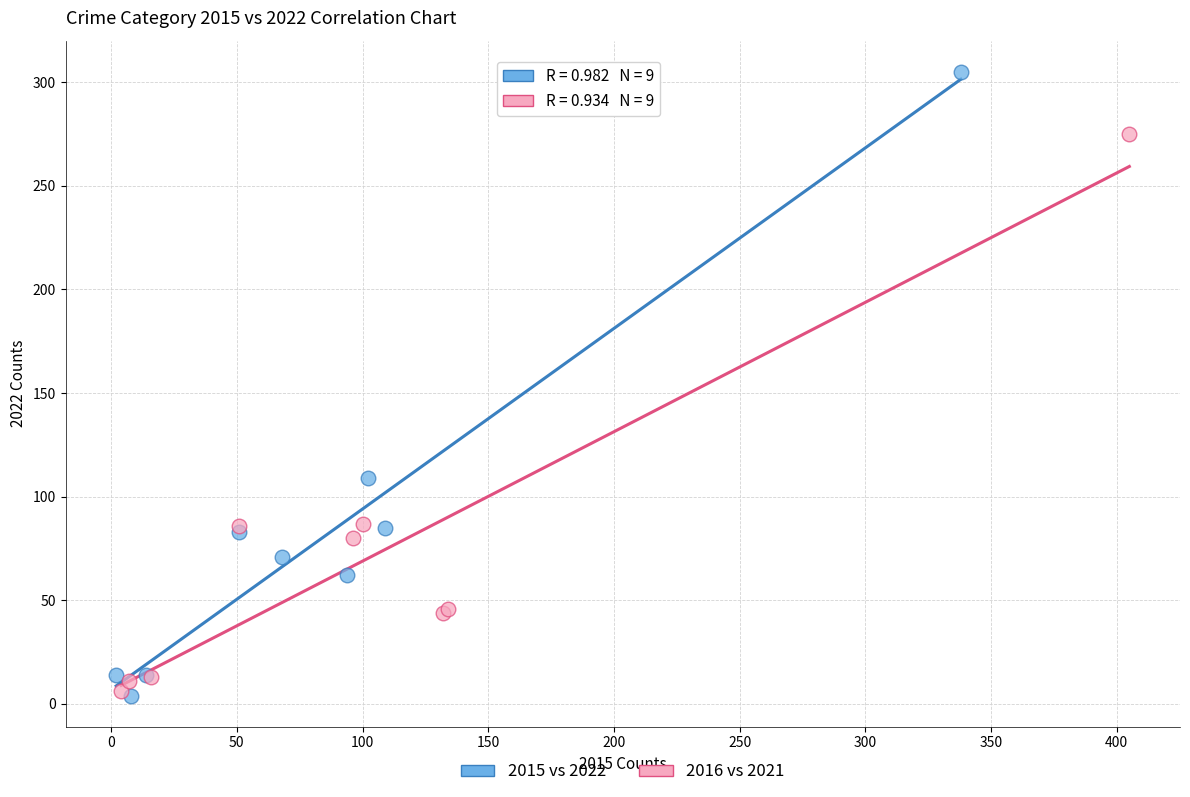

Which series reaches the maximum Y coordinate?

2015 vs 2022